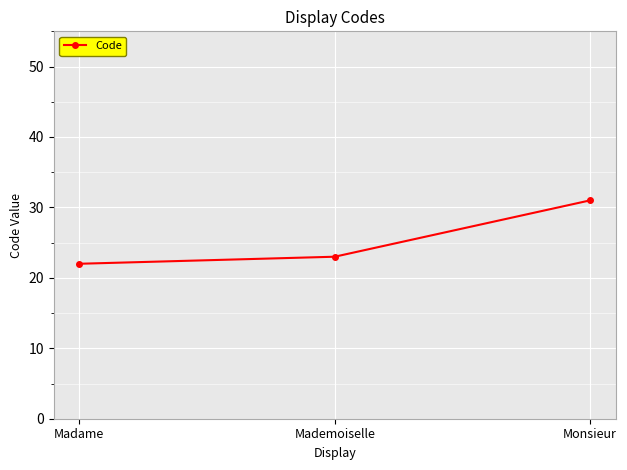

Read the value at Mademoiselle.

23